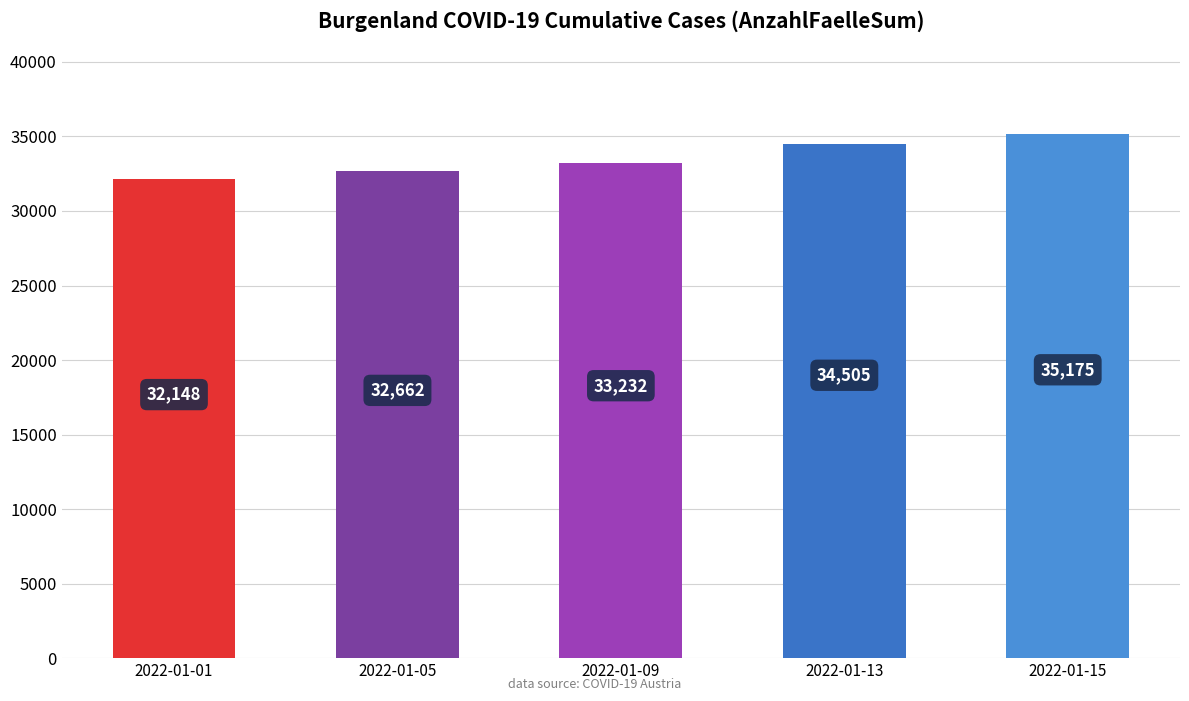

What is the ratio of the value at 2022-01-15 to the value at 2022-01-09?

1.1